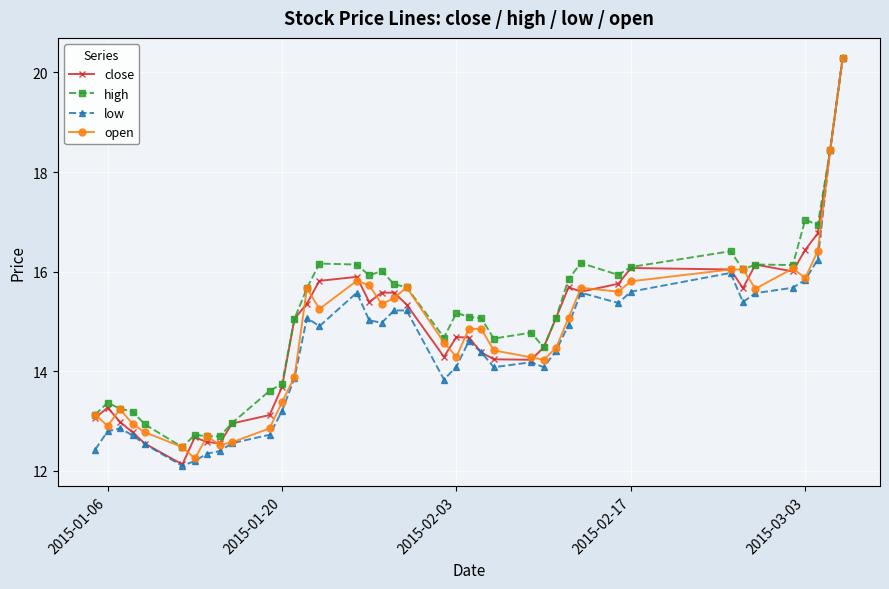

What is the maximum value for close?

20.3